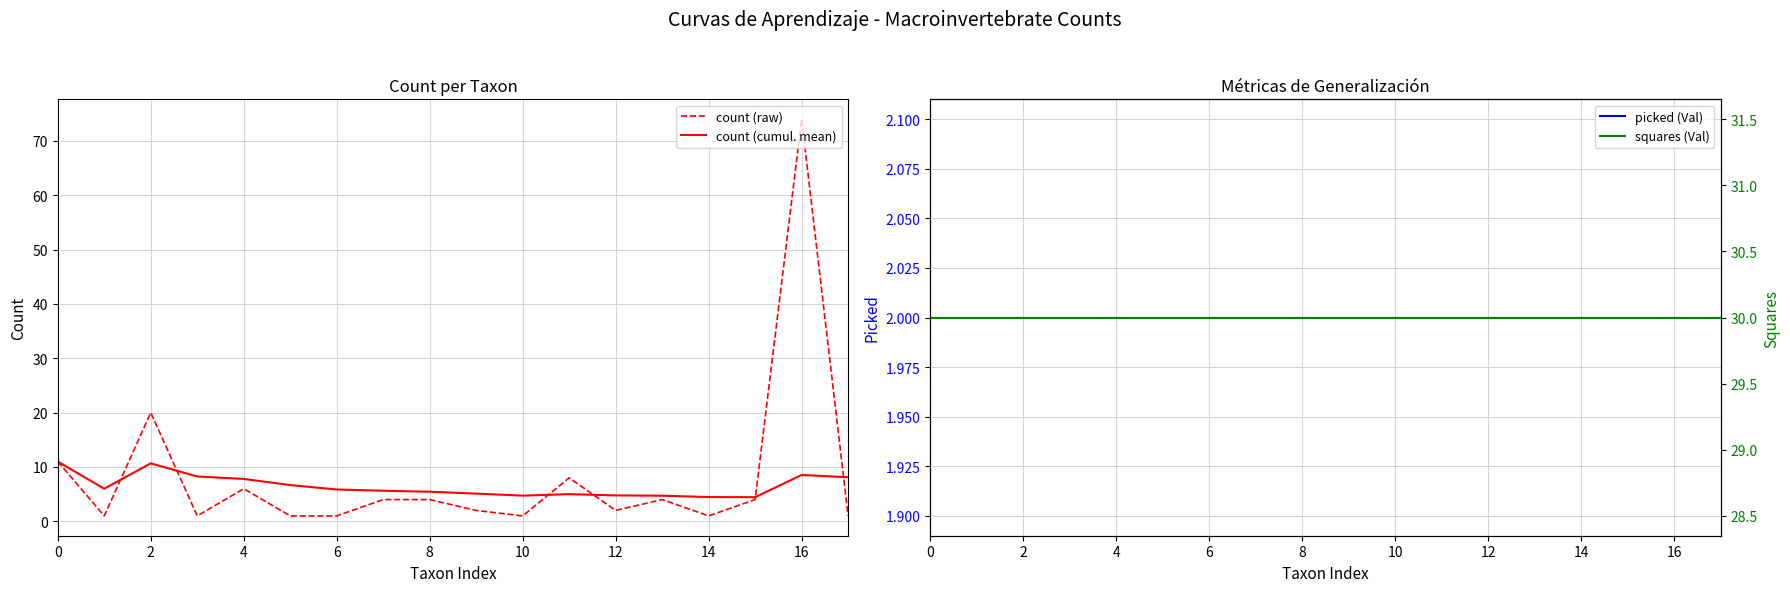

True or false: picked (Val) has more than 2 interior local peaks.

False